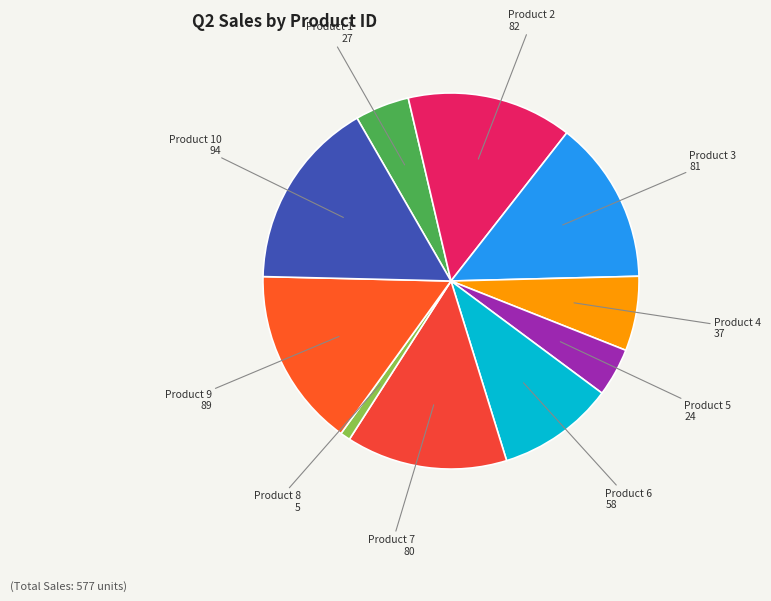

Count the number of slices in the pie.

10